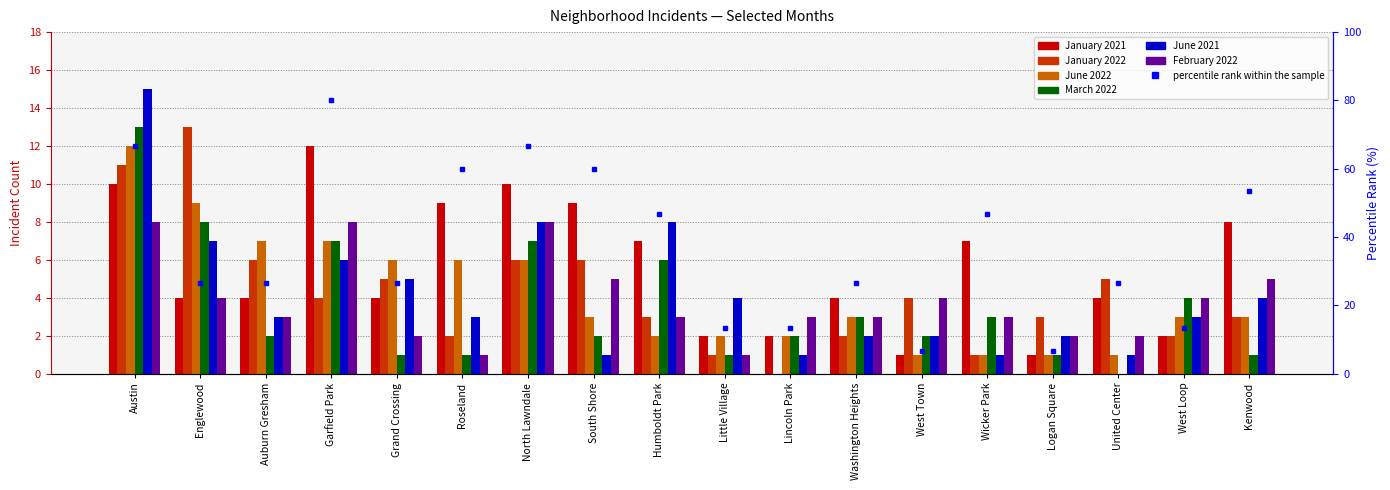

What is the label of the 6th bar from the left?

Roseland